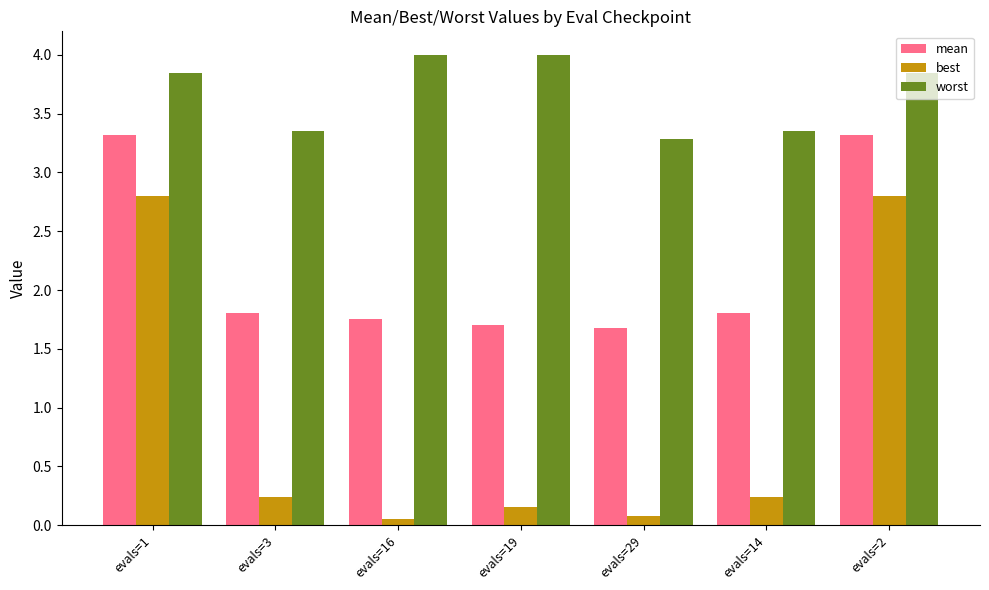

How many groups of bars are there?

7